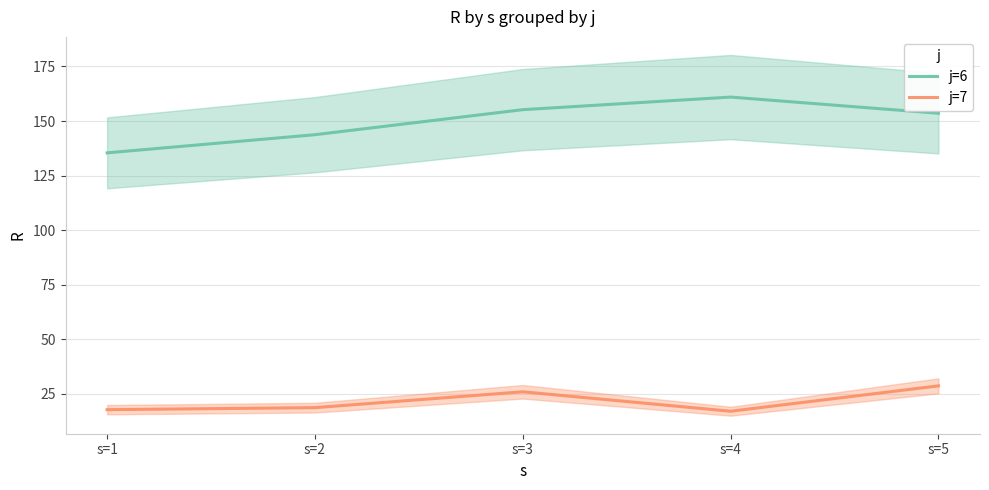

Reading left to right, what are all the values shown in this chart?

j=6: 135.4	143.7	155.2	161.0	153.6
j=7: 17.7	18.6	25.9	17.0	28.6